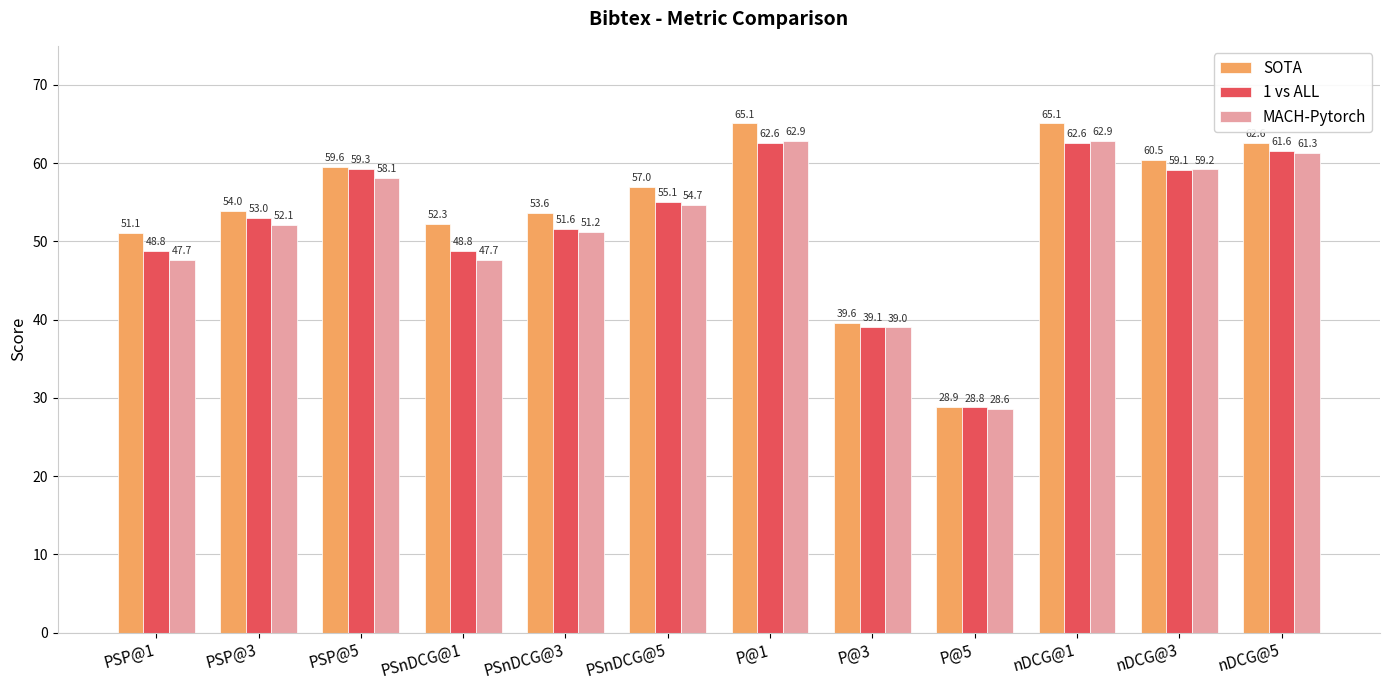

The value of SOTA at PSnDCG@3 is 53.6. True or false?

True